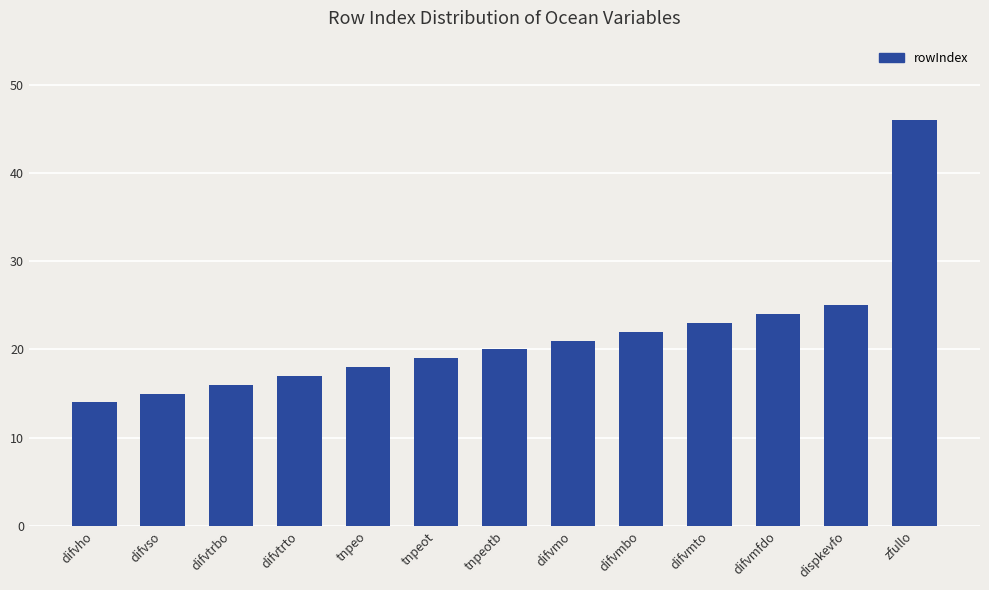

What is the sum of all values?

280